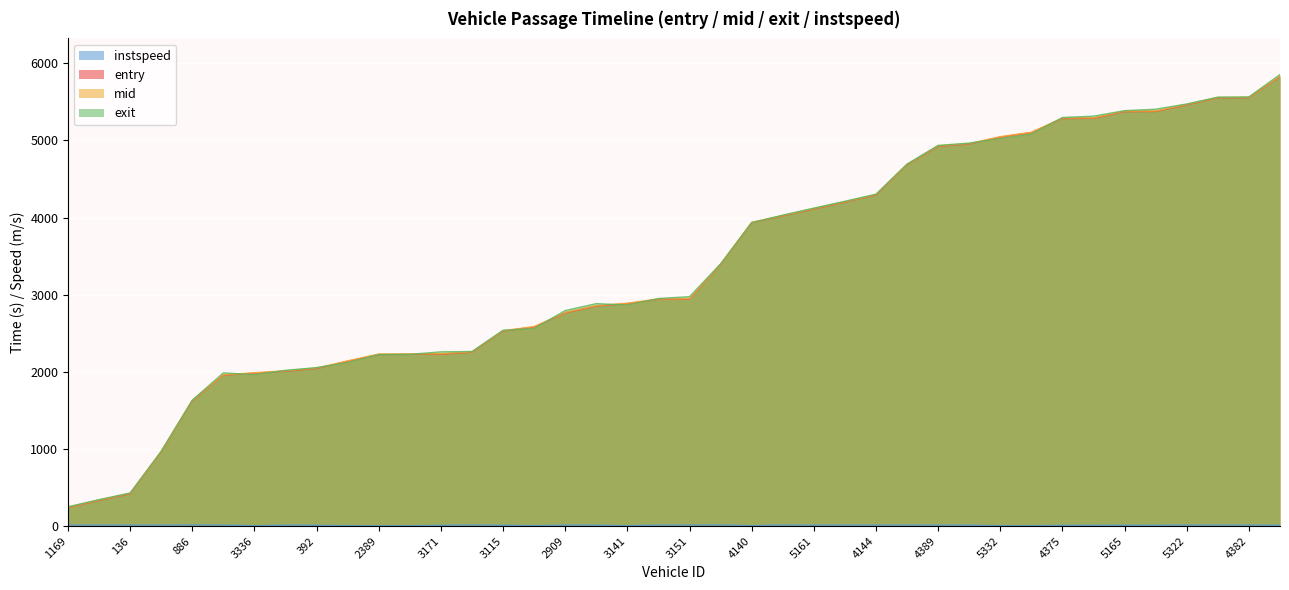

How many categories are shown in the chart?

40